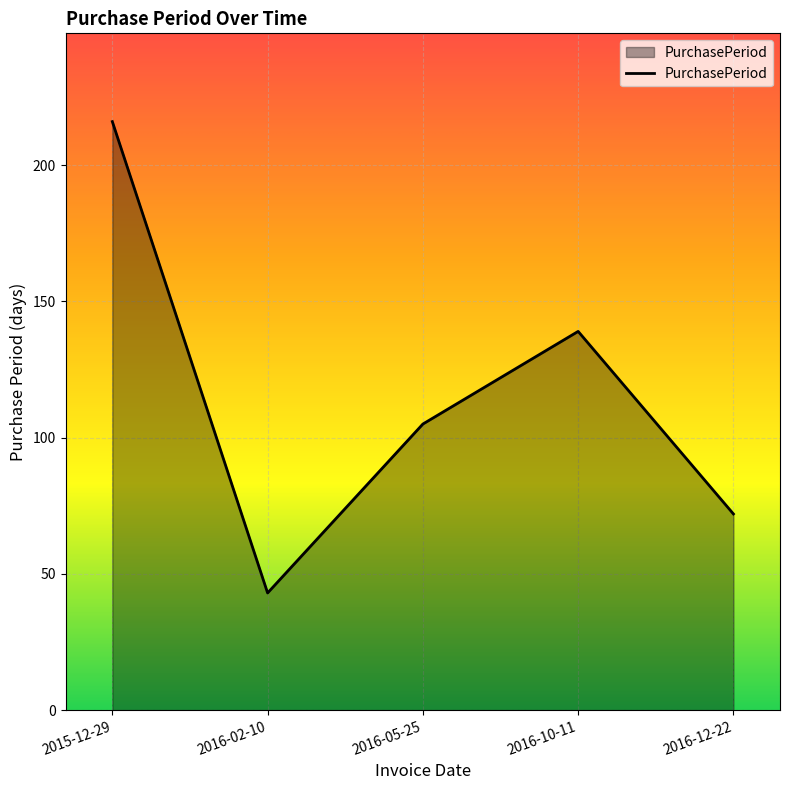

Reading left to right, list all the values displayed in this chart.

2015-12-29=216	2016-02-10=43	2016-05-25=105	2016-10-11=139	2016-12-22=72